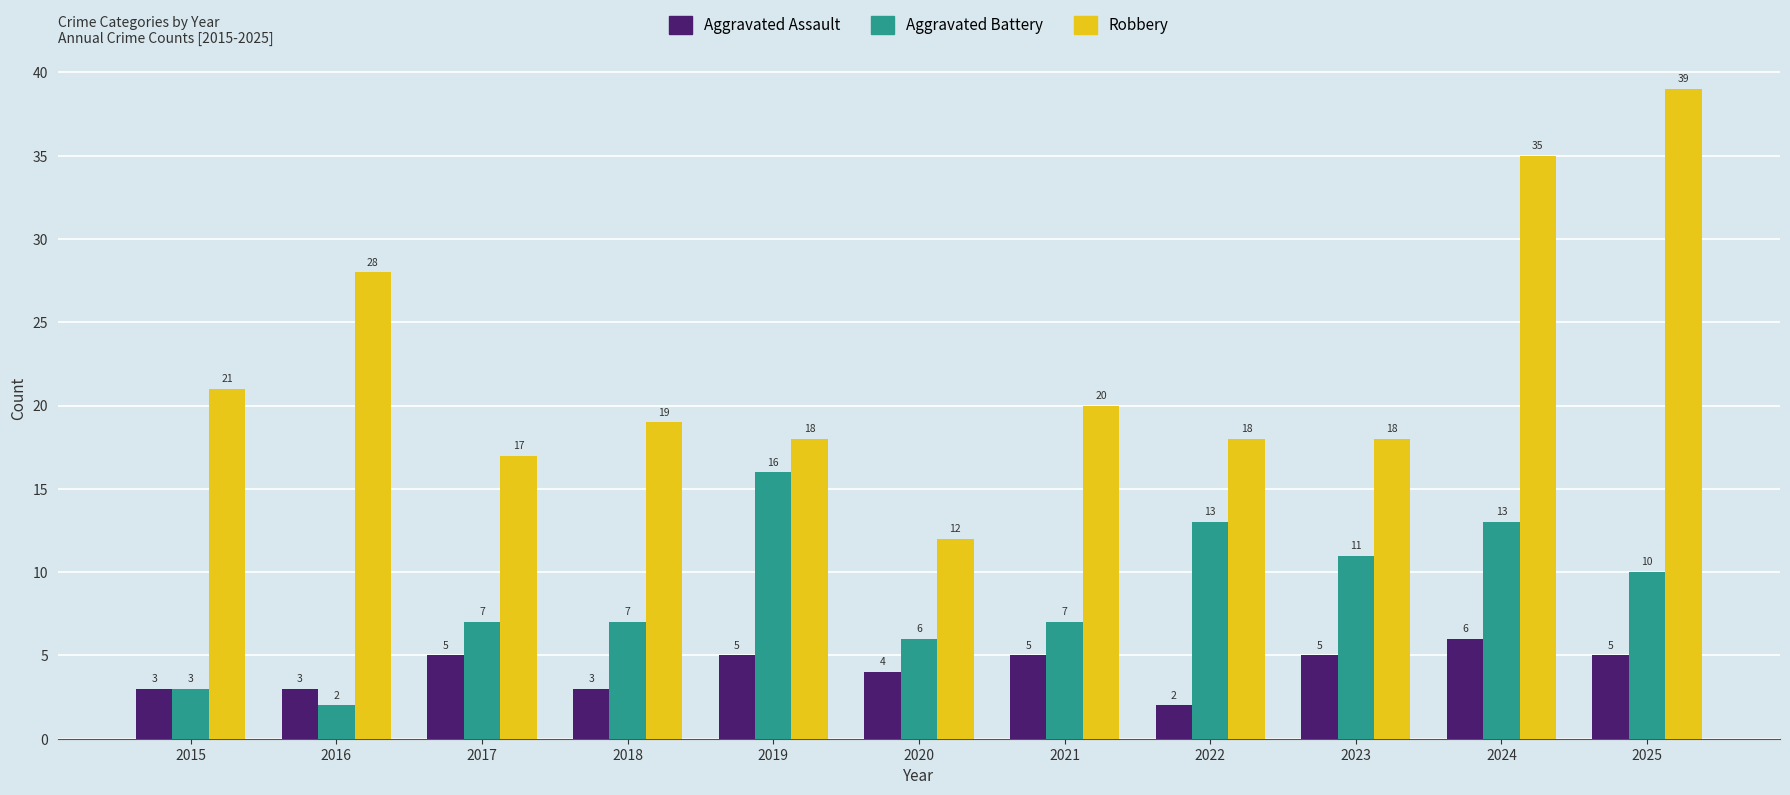

How many bars are there in total?

33